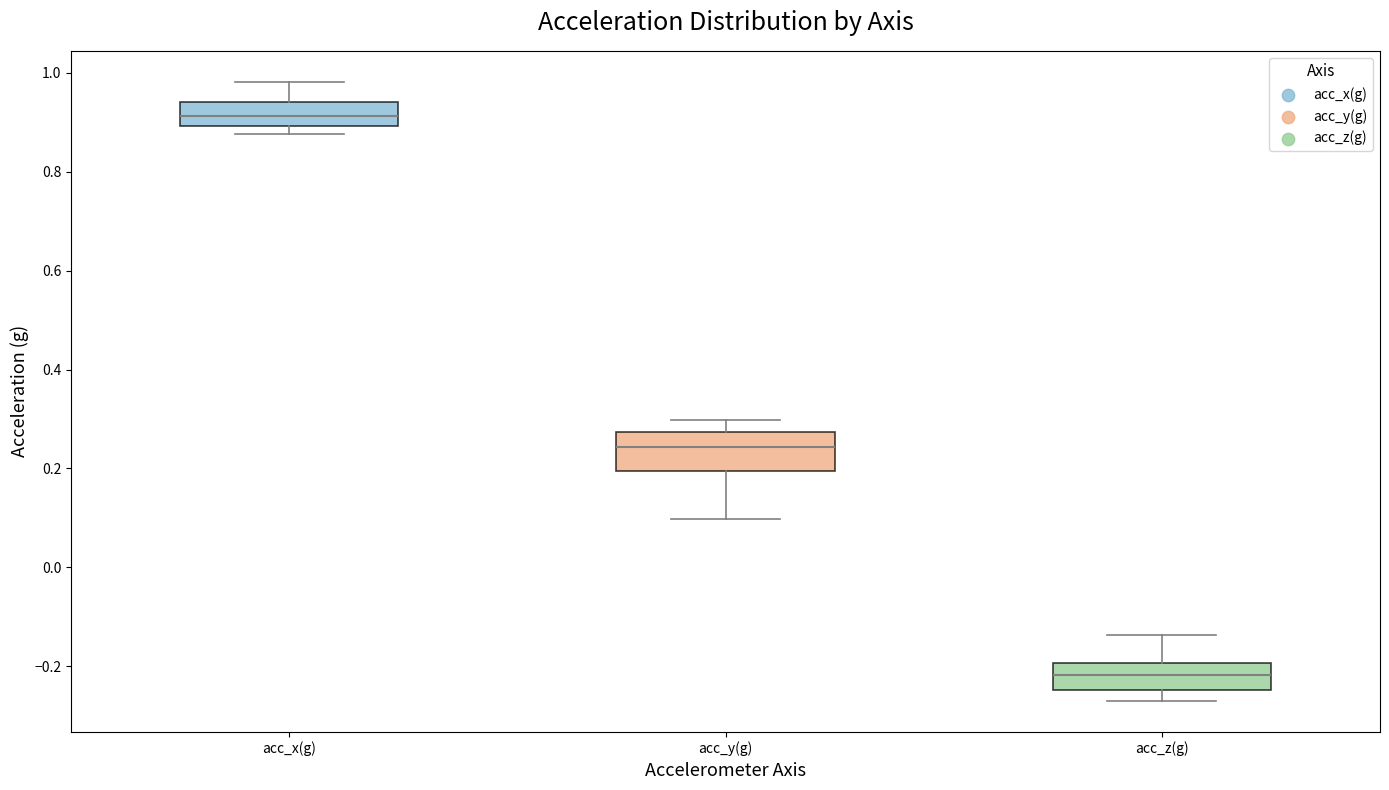

Reading left to right, read every box against the y-axis: the position of its median line, the range the box covers, and the ends of its whiskers. The values are not printed on the chart, so give them approximately, as read against the axis.

acc_x(g): median 0.92, box 0.90 to 0.94, whiskers 0.88 to 0.98
acc_y(g): median 0.24, box 0.20 to 0.28, whiskers 0.10 to 0.30
acc_z(g): median -0.22, box -0.24 to -0.20, whiskers -0.28 to -0.14